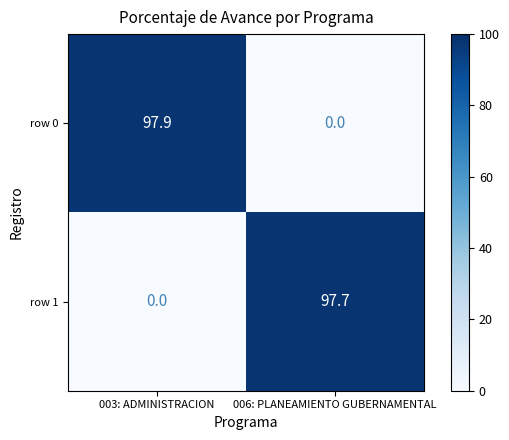

What is the sum of the row 0 values at 003: ADMINISTRACION and 006: PLANEAMIENTO GUBERNAMENTAL?

97.9